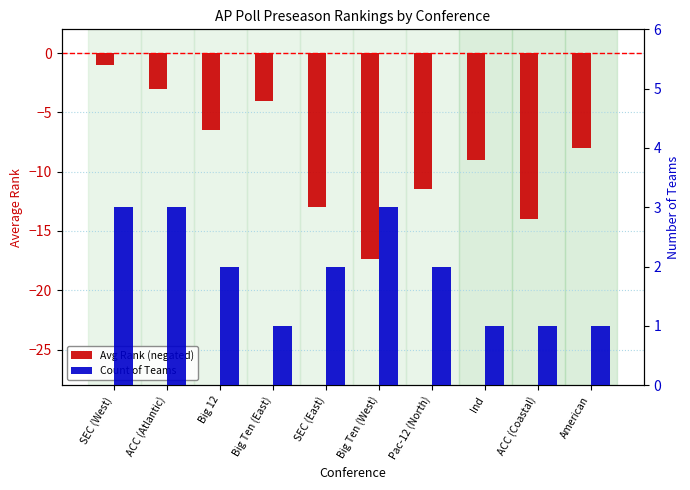

Is the value of Count of Teams at ACC (Atlantic) greater than the value of Avg Rank (negated) at ACC (Coastal)?

Yes